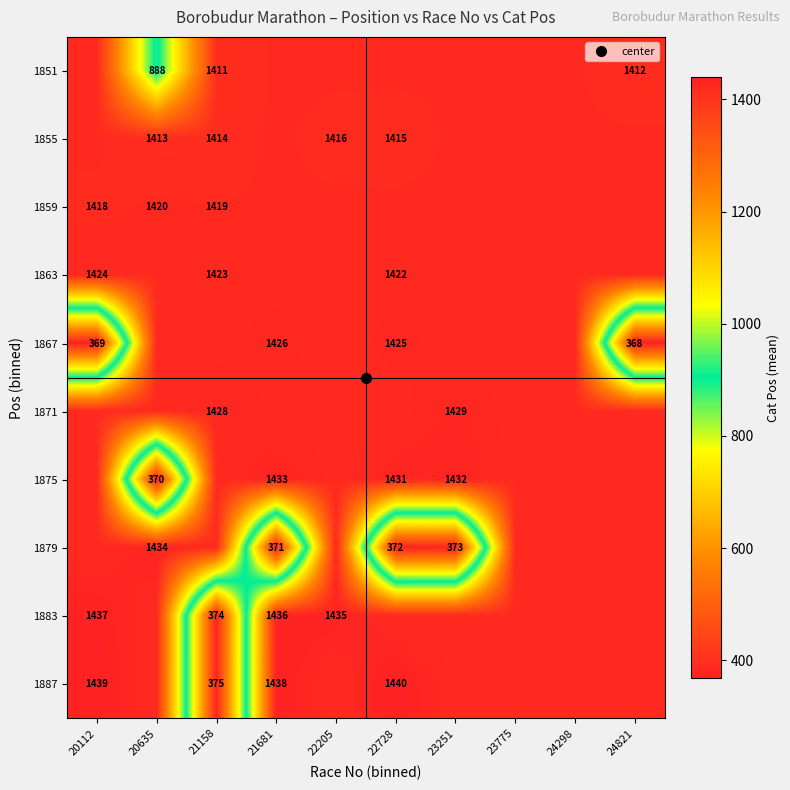

Is the value of 1859 at 21158 greater than the value of 1883 at 23251?

No